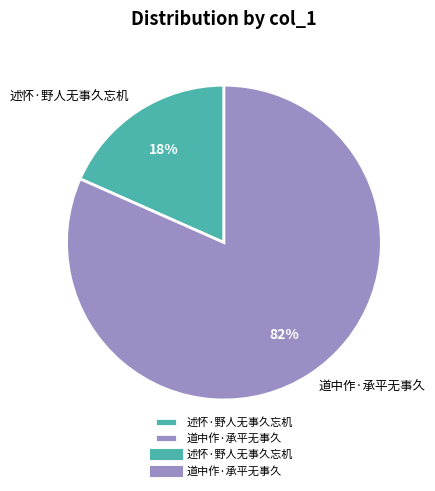

What is the ratio of the value at 述怀·野人无事久忘机 to the value at 道中作·承平无事久?

0.2